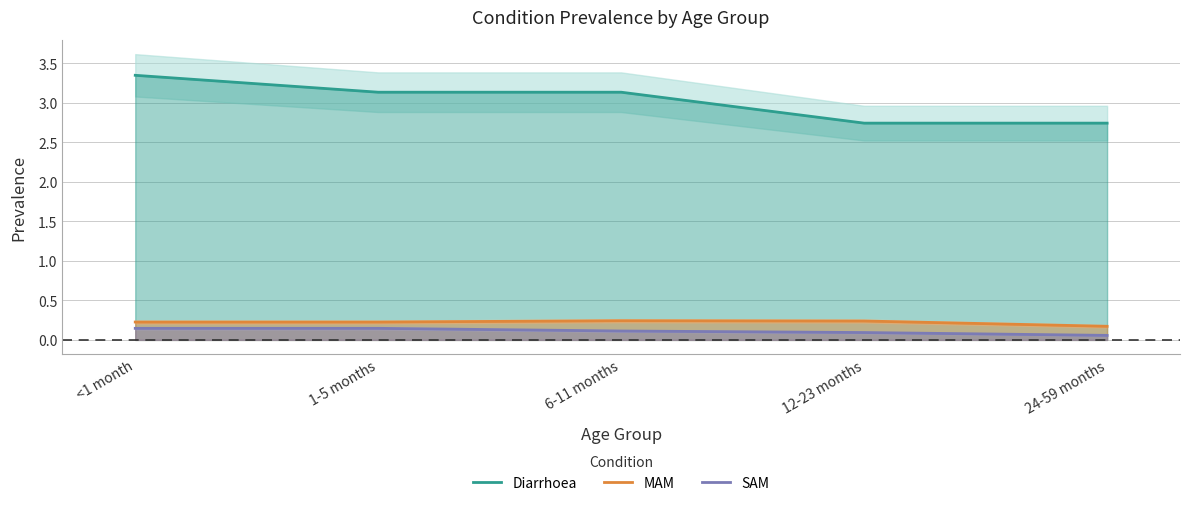

Reading left to right, transcribe all the data shown in this chart.

Diarrhoea: <1 month=3.4	1-5 months=3.1	6-11 months=3.1	12-23 months=2.7	24-59 months=2.7
MAM: <1 month=0.2	1-5 months=0.2	6-11 months=0.2	12-23 months=0.2	24-59 months=0.2
SAM: <1 month=0.1	1-5 months=0.1	6-11 months=0.1	12-23 months=0.1	24-59 months=0.1